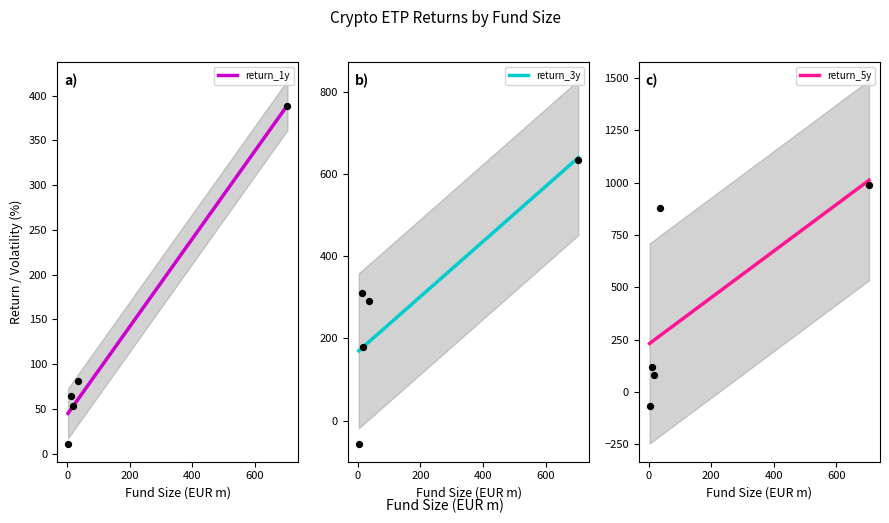

Which series has the largest total across all categories?

return_5y